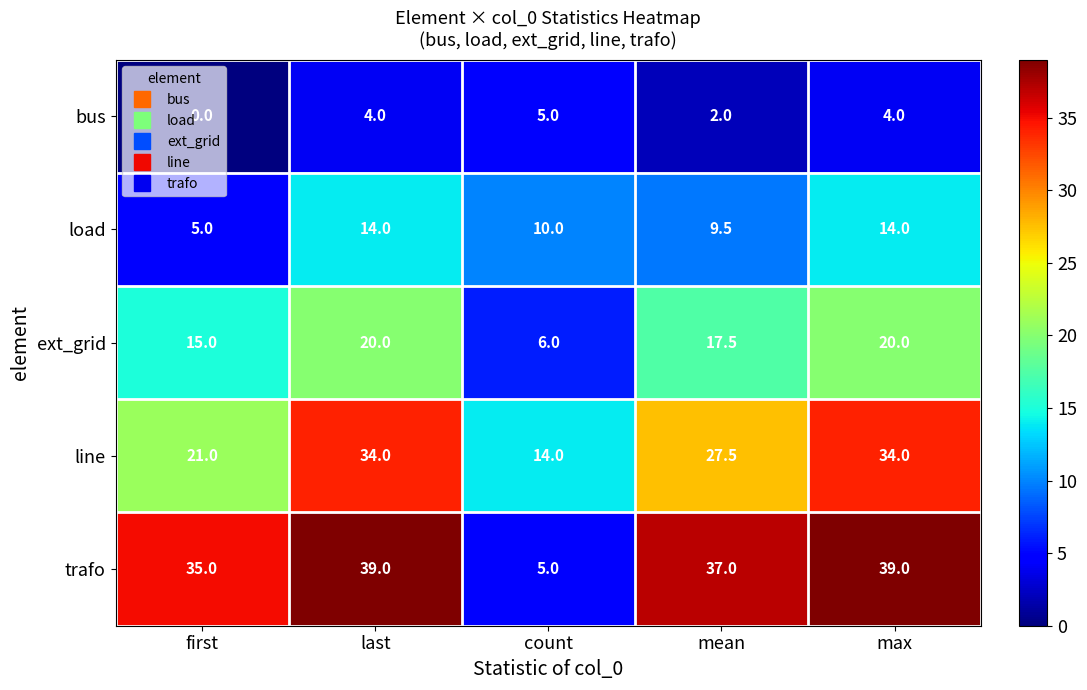

True or false: ext_grid has a value of 20.0 at max.

True